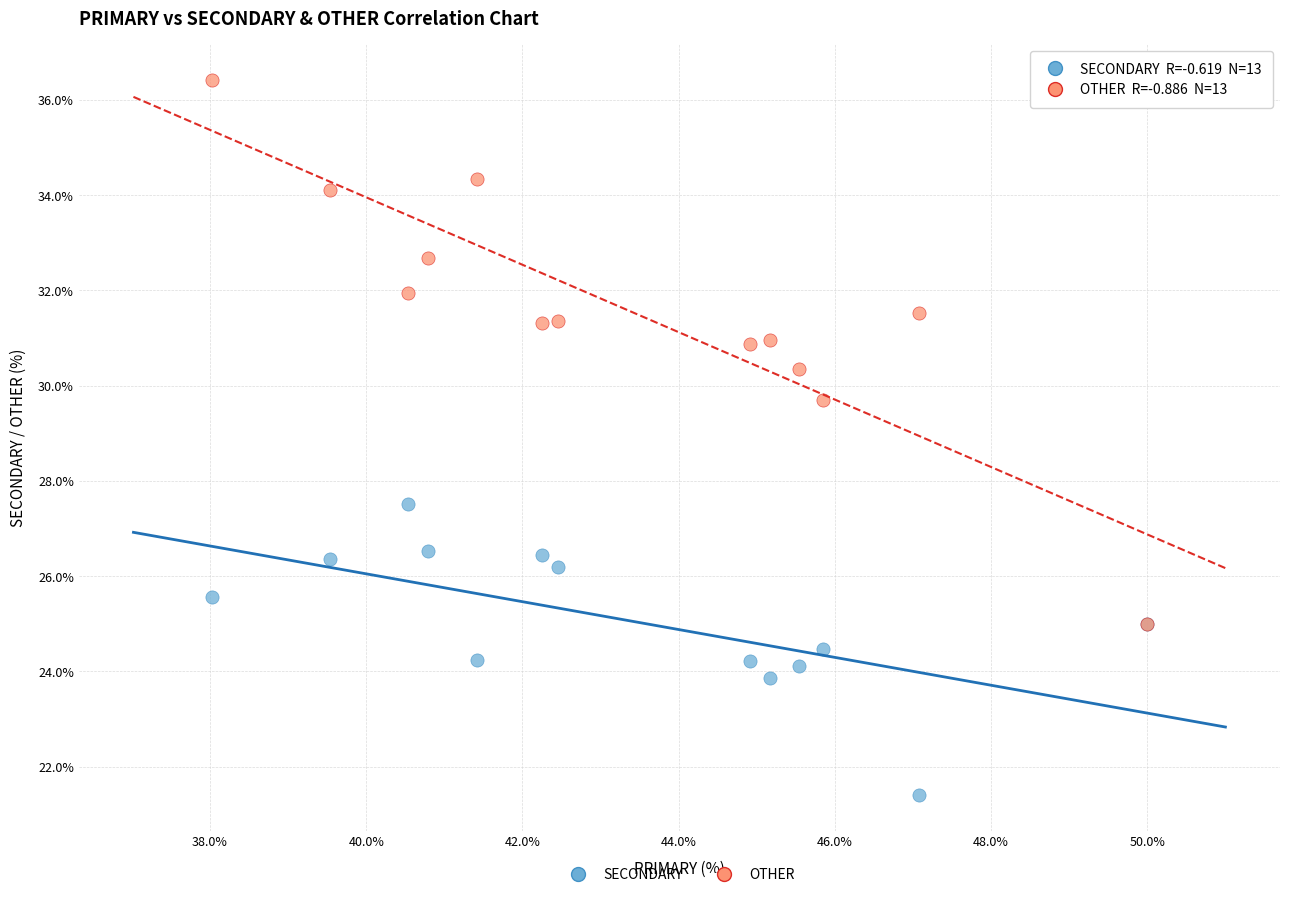

Which series reaches the maximum Y coordinate?

OTHER